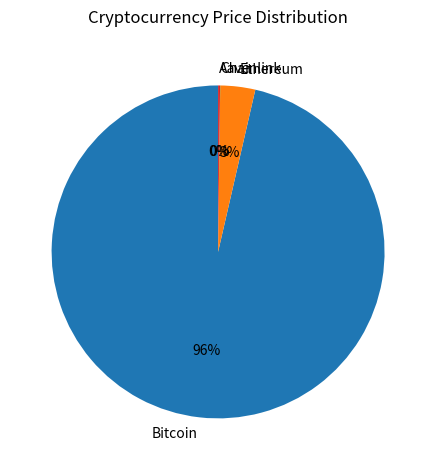

What percentage is the Ethereum slice, to the nearest percent?

3%